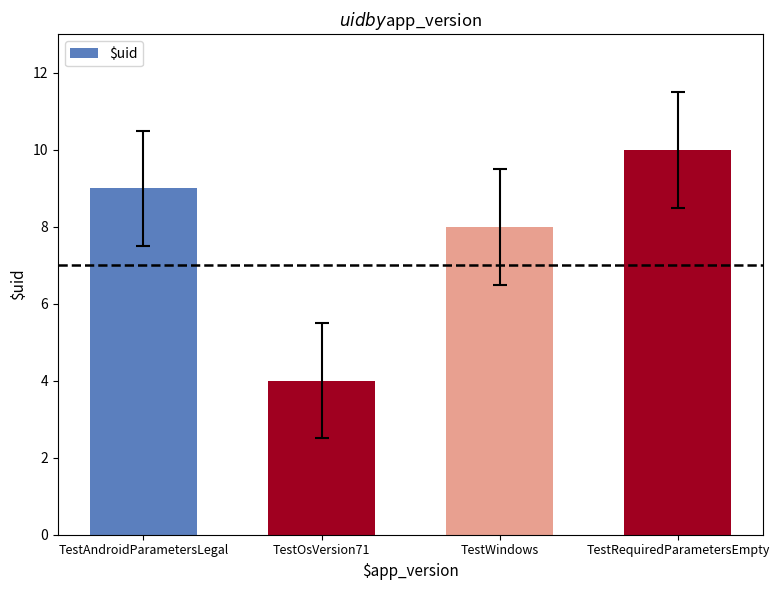

What is the sum of the values at TestRequiredParametersEmpty and TestWindows?

18